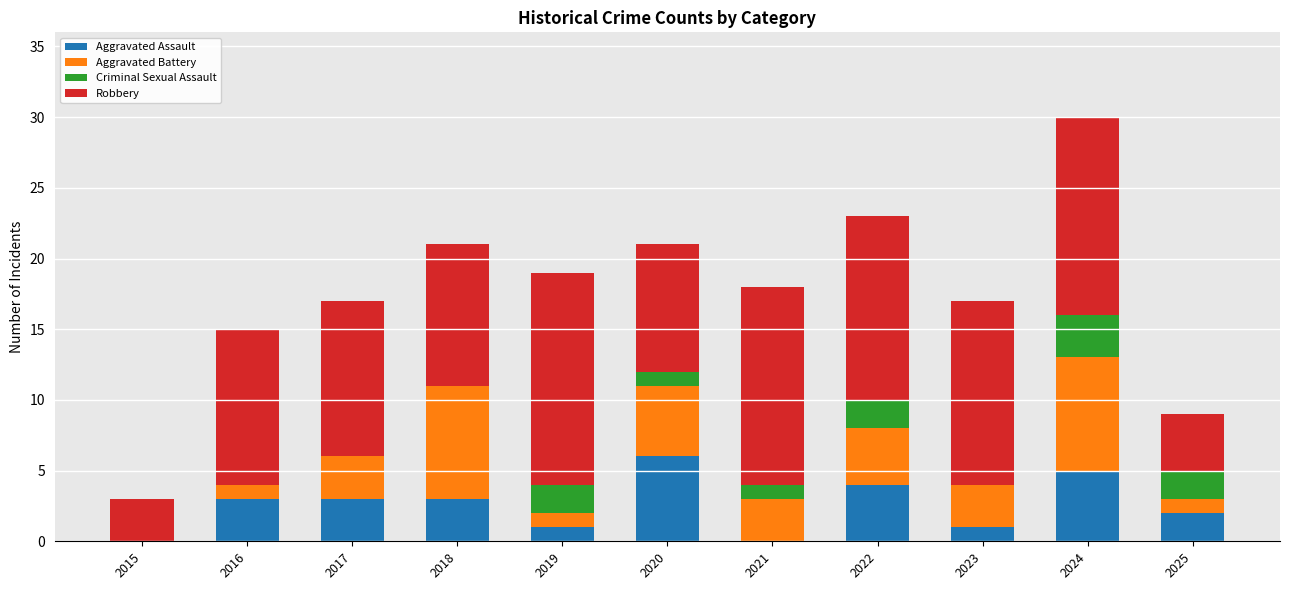

What is the total value across all series at 2017?

17